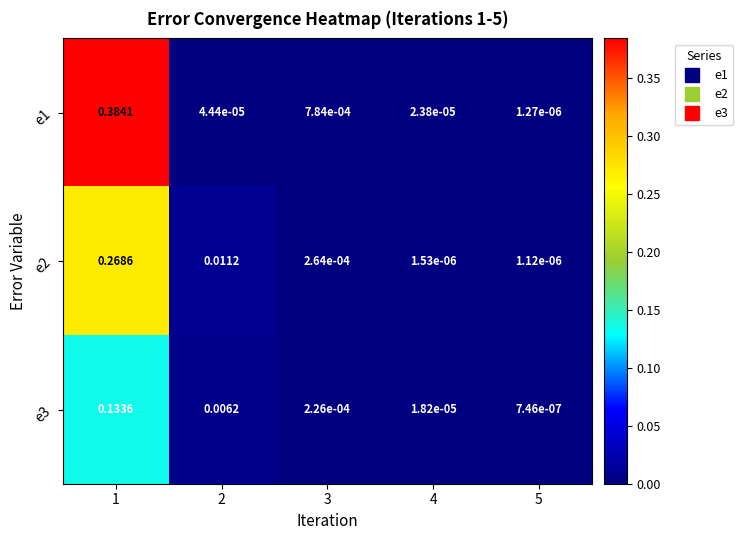

At which category does the chart reach its minimum across all series?

5